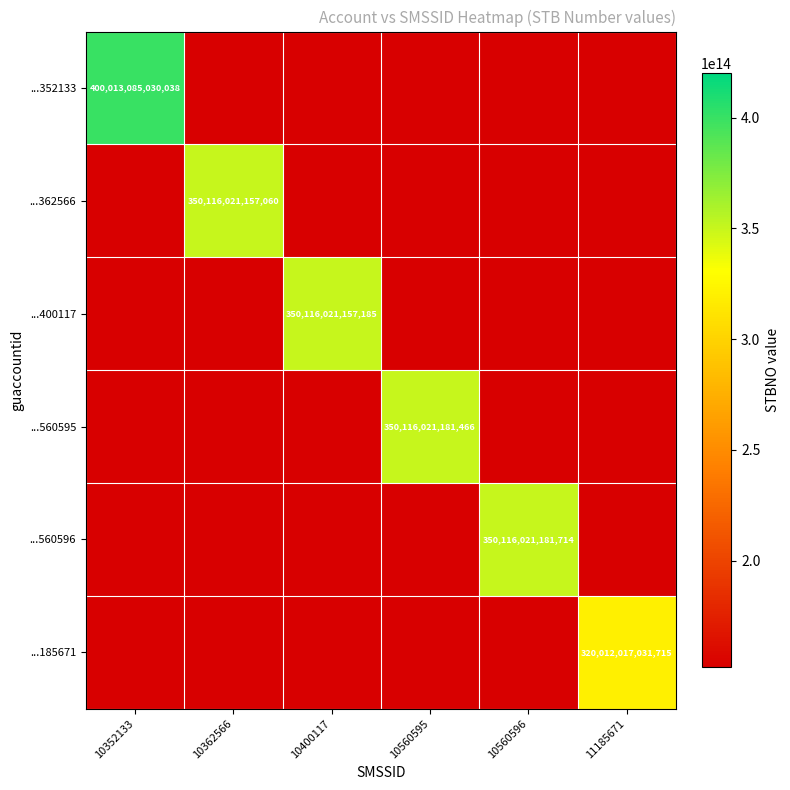

Is the value of ...185671 at 10400117 greater than the value of ...560596 at 10362566?

No